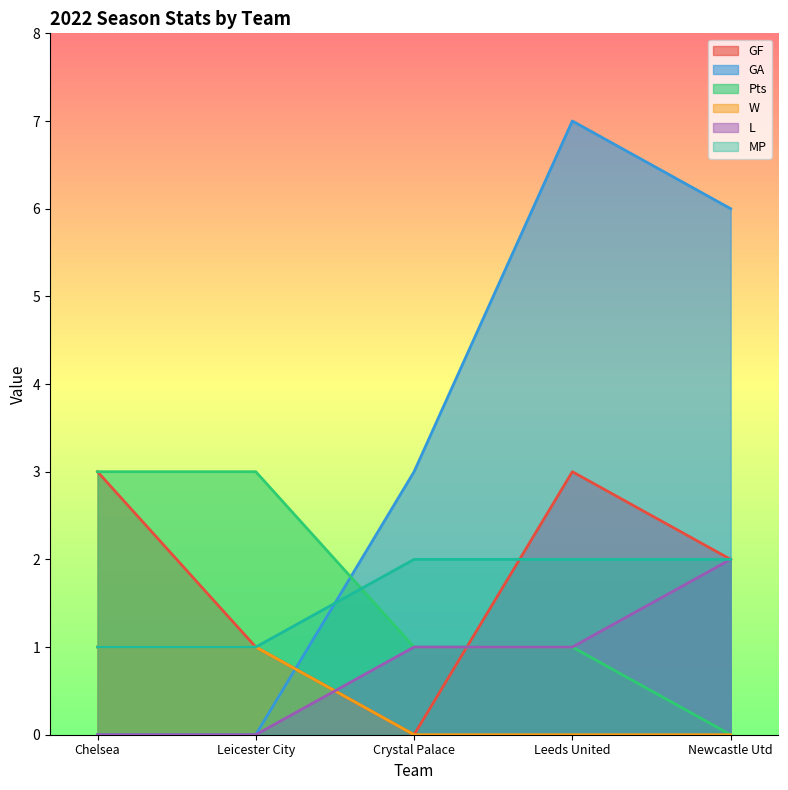

Which category has the highest value across all series?

Leeds United